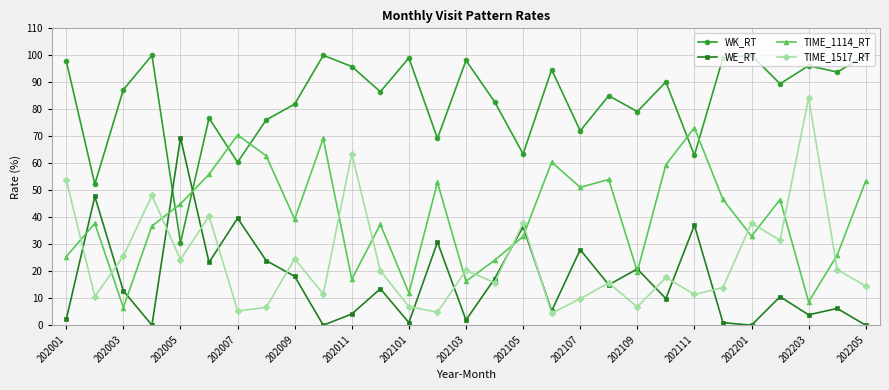

What is the average value of the TIME_1114_RT series?

40.5